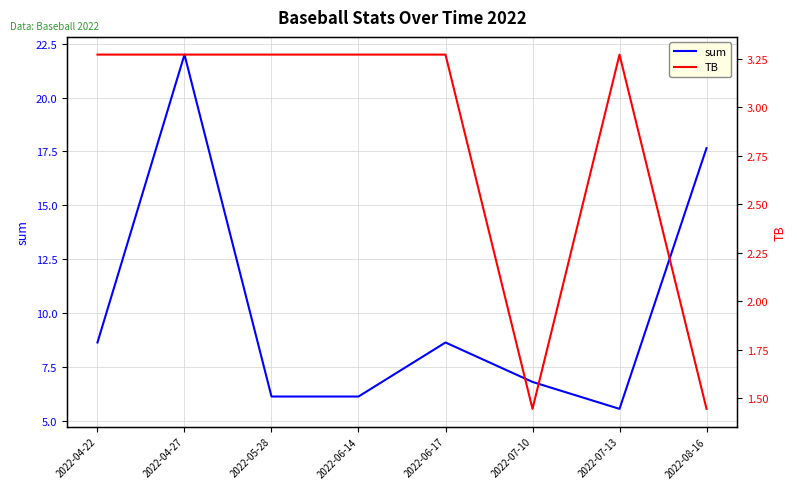

List the labels in order of TB value, smallest first.

2022-07-10, 2022-08-16, 2022-04-22, 2022-04-27, 2022-05-28, 2022-06-14, 2022-06-17, 2022-07-13